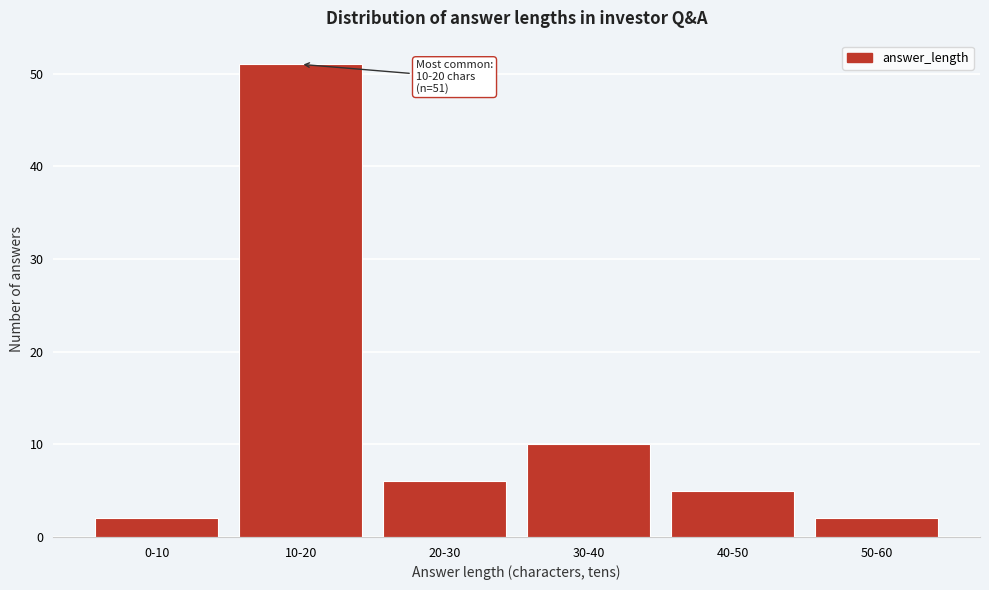

Reading left to right, list all the values displayed in this chart.

0-10=2	10-20=51	20-30=6	30-40=10	40-50=5	50-60=2